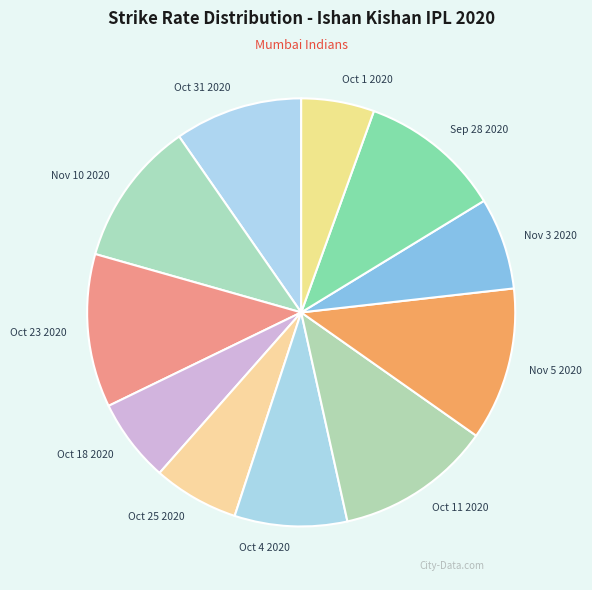

How many slices are in this pie chart?

11